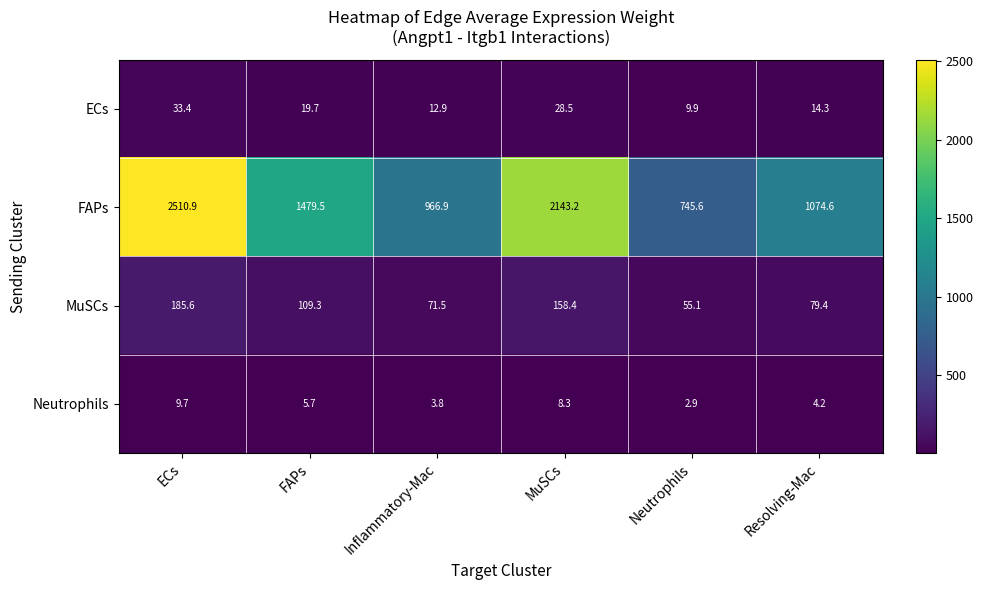

List the series in order of their peak value, highest first.

FAPs, MuSCs, ECs, Neutrophils